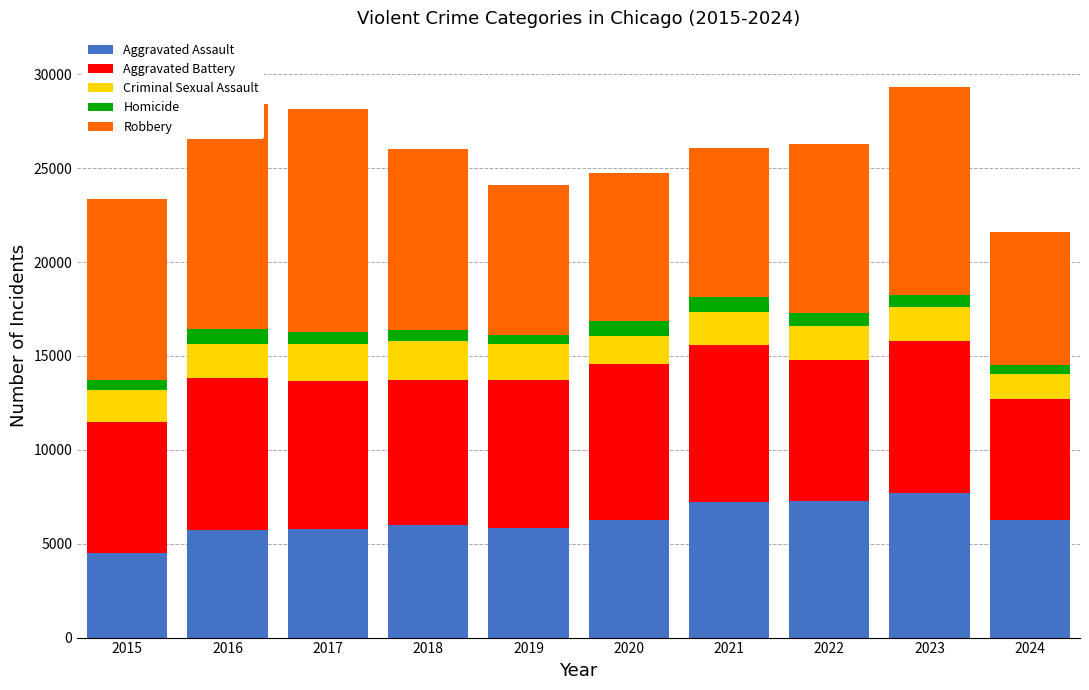

What is the smallest value displayed?

460